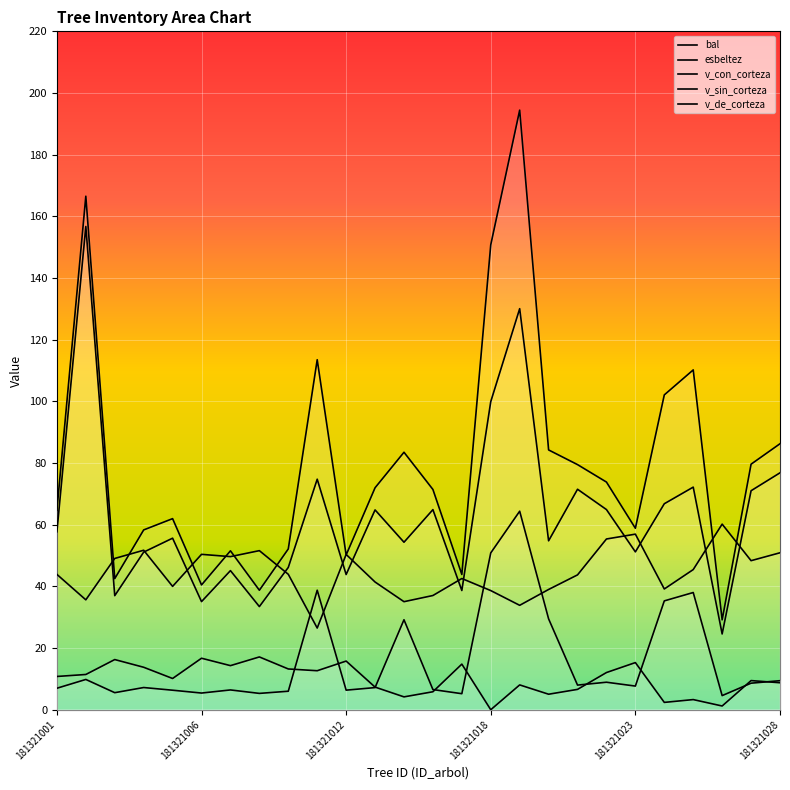

What is the value of the esbeltez point at the 1st from the left?

43.9